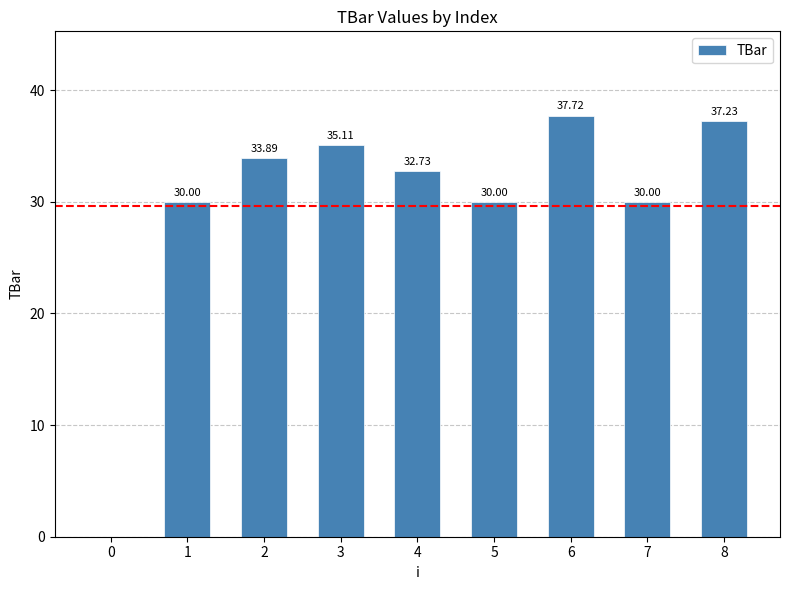

What is the sum of the values at 8 and 3?

72.3